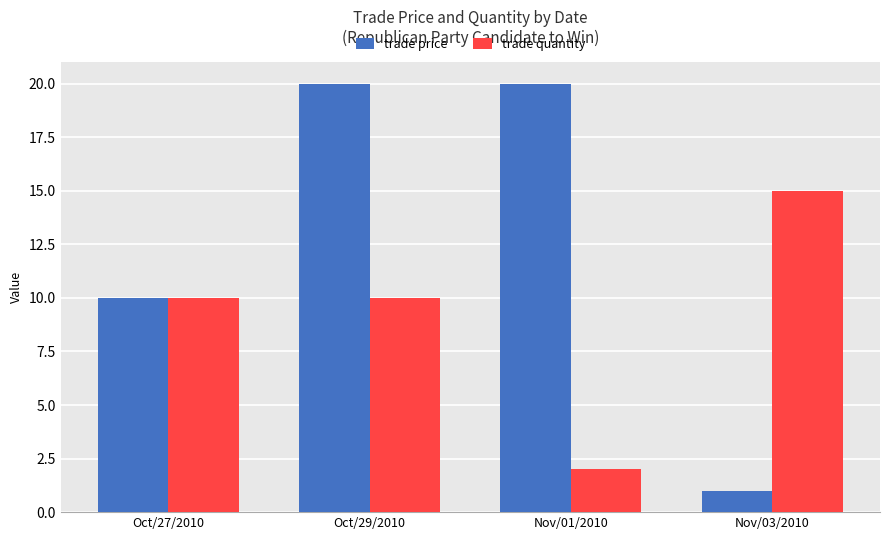

Count the number of categories in the chart.

4